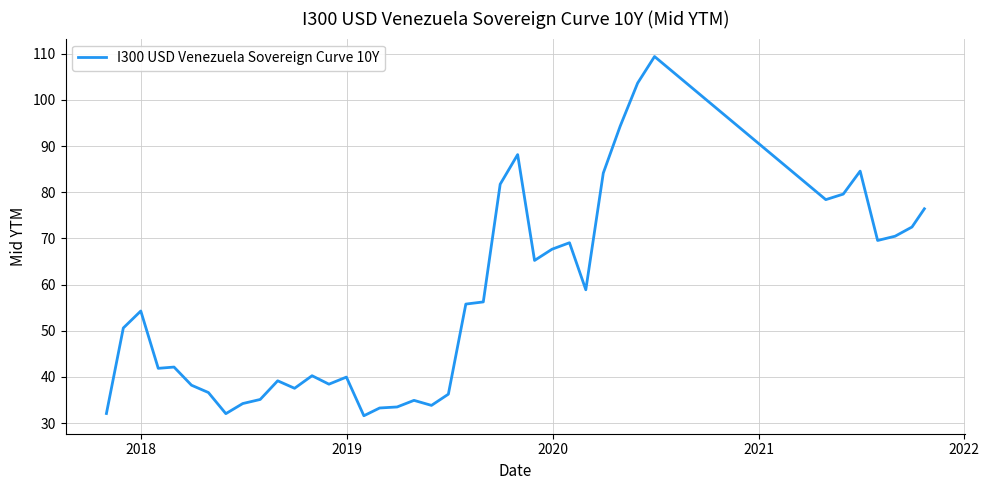

What is the maximum value shown in the chart?

109.4